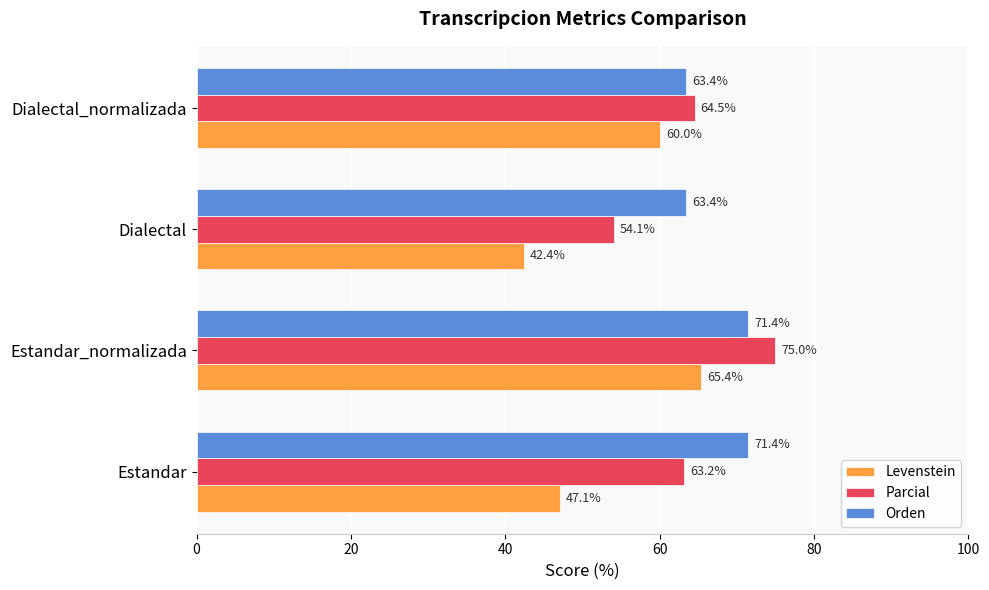

Read the Parcial value at Dialectal_normalizada.

64.5